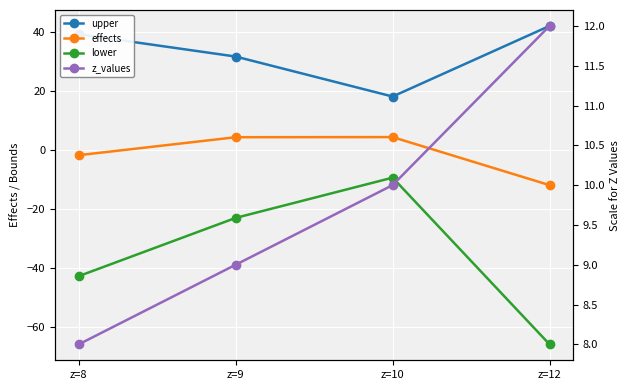

In effects, how many points are higher than both neighbors (excluding endpoints)?

1